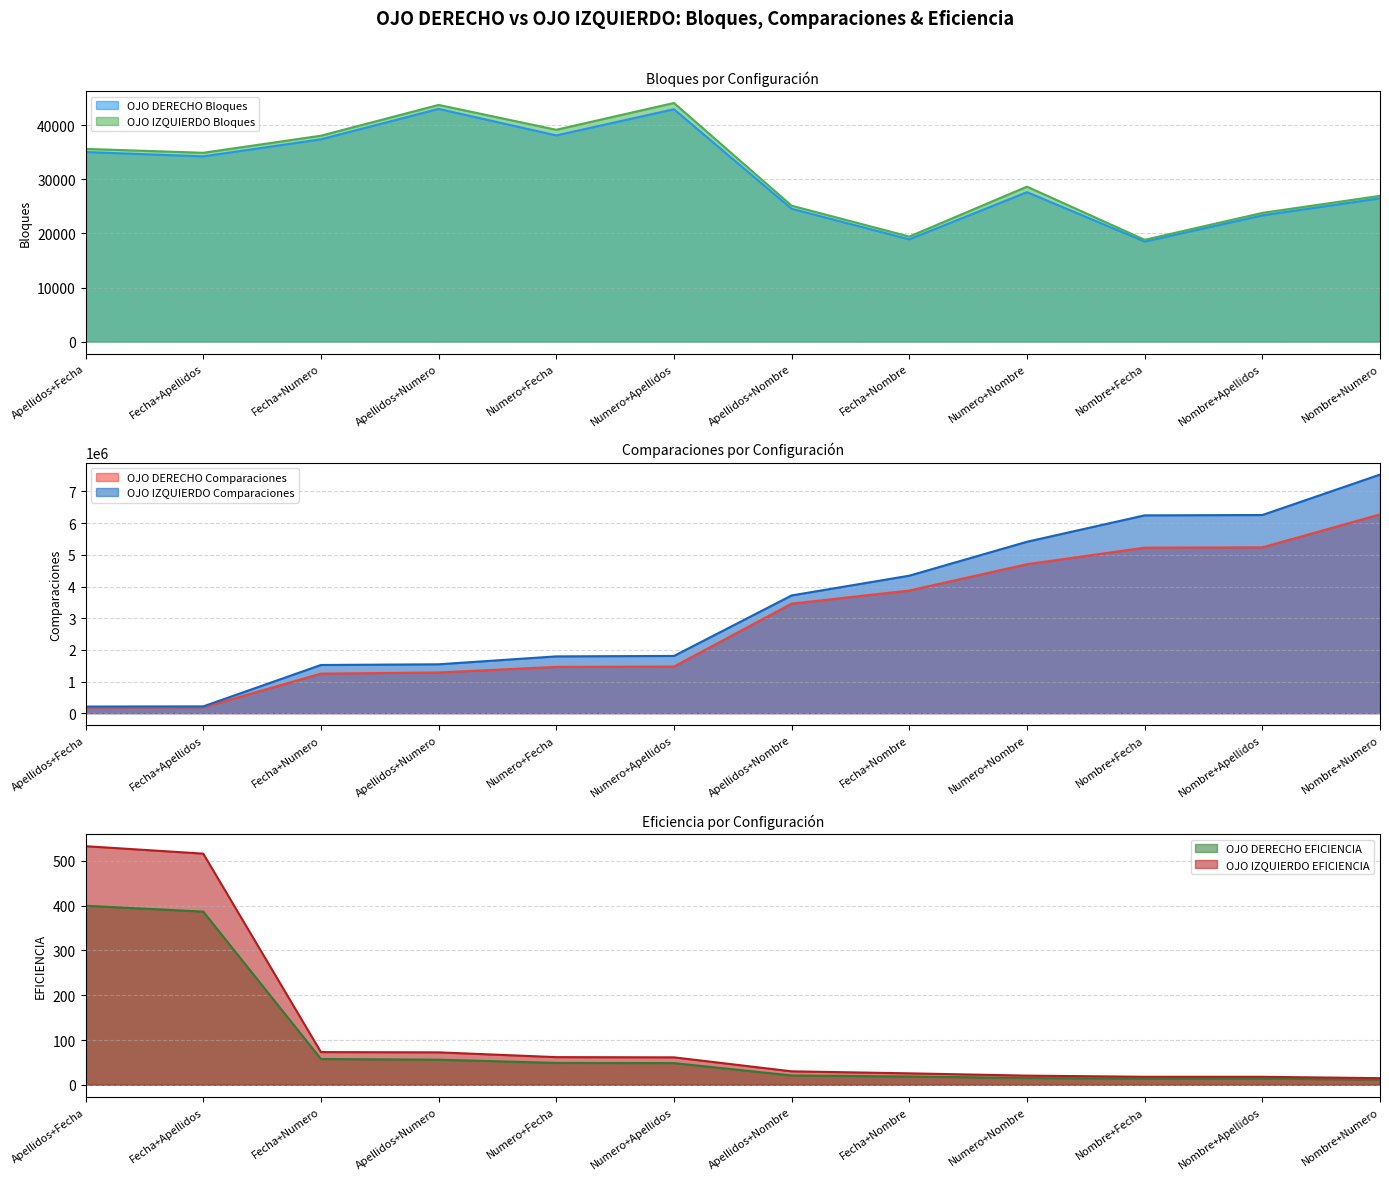

Reading left to right, list all the values displayed in this chart.

OJO DERECHO Bloques: 35068.0	34268.0	37420.0	43051.0	38140.0	42988.0	24573.0	18922.0	27646.0	18505.0	23344.0	26503.0
OJO DERECHO Comparaciones: 180450.0	186225.0	1249471.0	1286362.0	1462621.0	1473251.0	3459294.0	3872779.0	4704589.0	5226612.0	5236528.0	6277384.0
OJO DERECHO EFICIENCIA: 399.7	386.6	57.6	56.1	48.9	48.5	20.9	18.6	15.2	13.8	13.8	11.5
OJO IZQUIERDO Bloques: 35653.0	34931.0	38089.0	43789.0	39187.0	44146.0	25141.0	19429.0	28669.0	18831.0	23808.0	26962.0
OJO IZQUIERDO Comparaciones: 210044.0	215418.0	1522314.0	1544054.0	1794064.0	1807852.0	3718240.0	4341870.0	5413240.0	6246538.0	6257580.0	7534160.0
OJO IZQUIERDO EFICIENCIA: 532.6	516.0	73.0	72.5	61.8	61.3	30.1	25.6	20.5	17.9	17.9	14.8